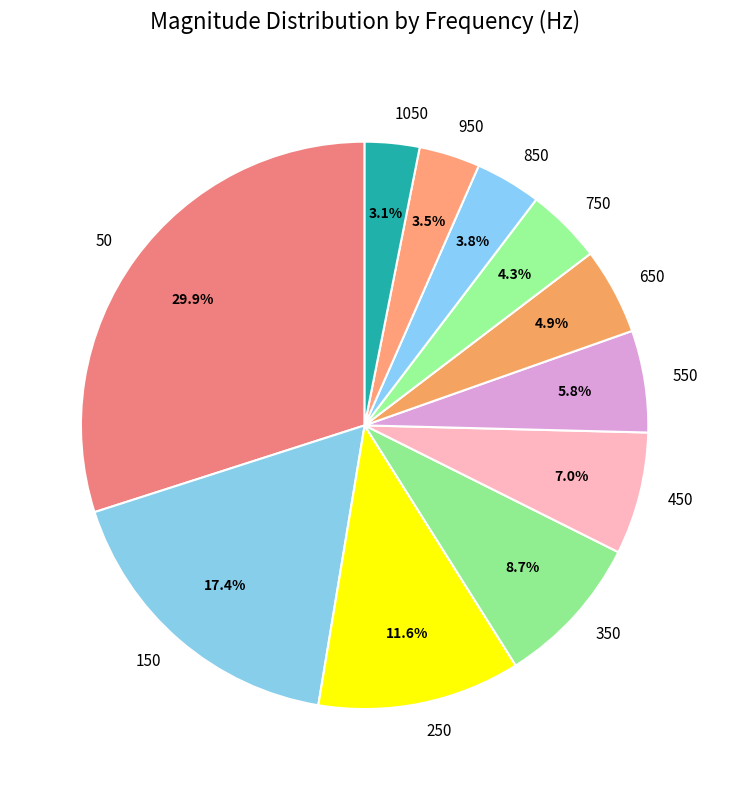

Which category has the biggest portion of the pie?

50